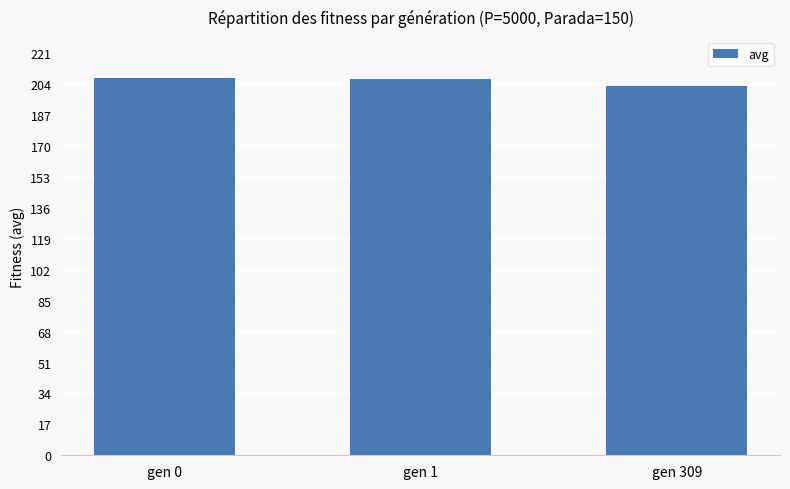

What is the change in value from gen 1 to gen 309?

-4.0